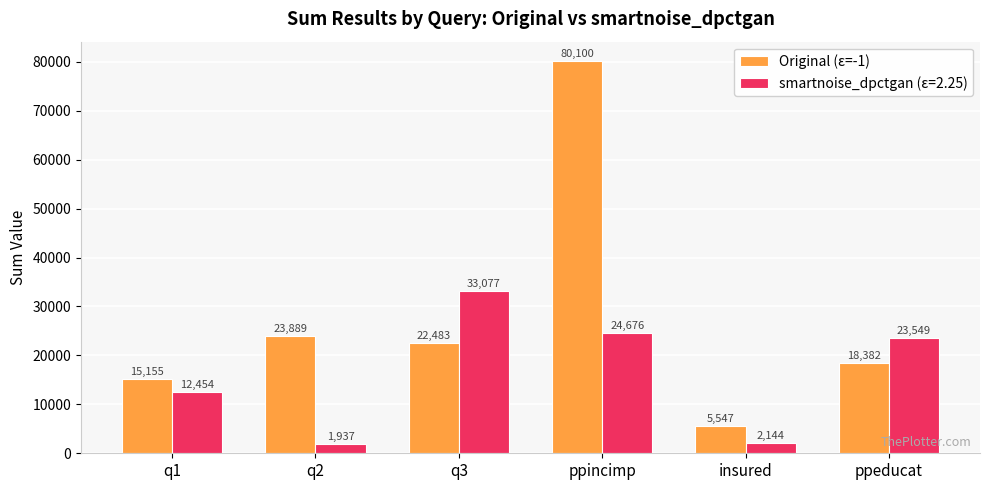

What is the difference between the smartnoise_dpctgan (ε=2.25) values at q2 and insured?

207